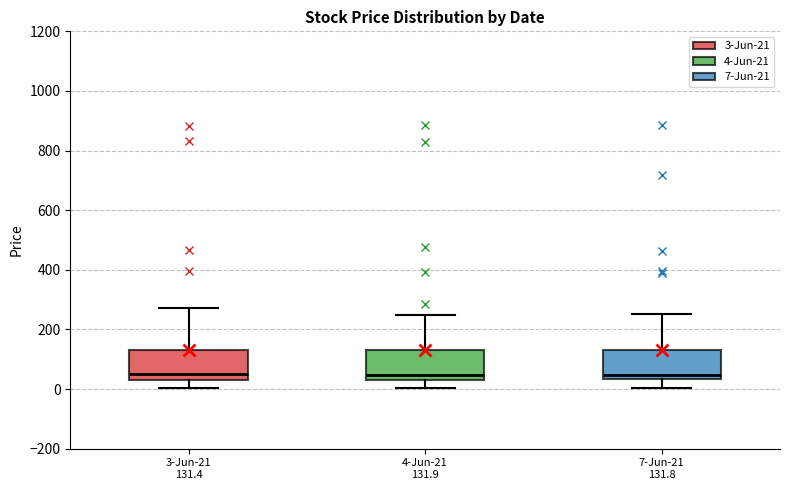

Where is the upper edge of the box for 7-Jun-21 131.8 on the y-axis? The values are not printed on the chart, so give them approximately, as read against the axis.

140